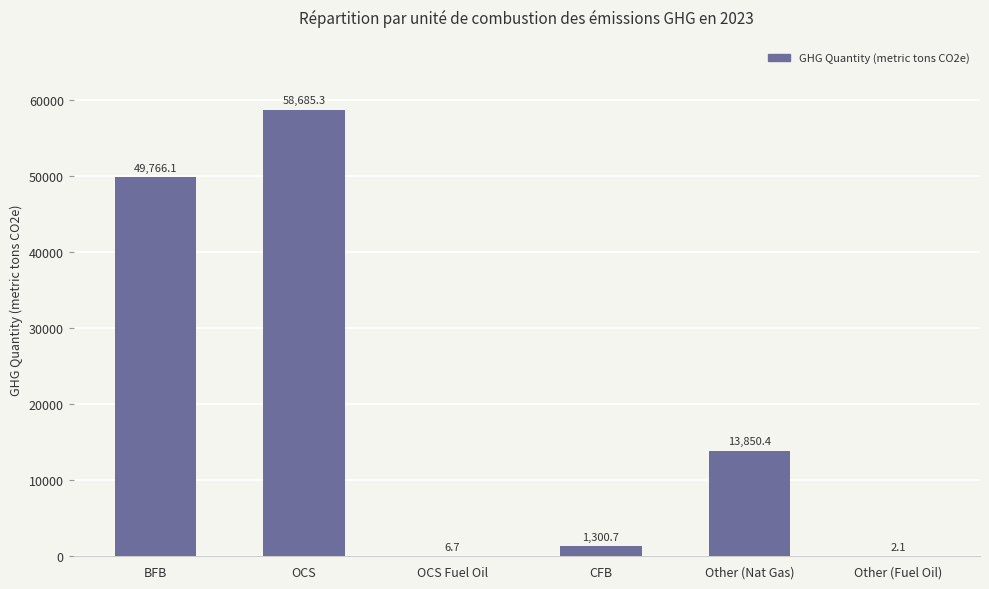

Reading right to left, extract all data points from this chart.

Other (Fuel Oil)=2.1	Other (Nat Gas)=13850.4	CFB=1300.7	OCS Fuel Oil=6.7	OCS=58685.3	BFB=49766.1